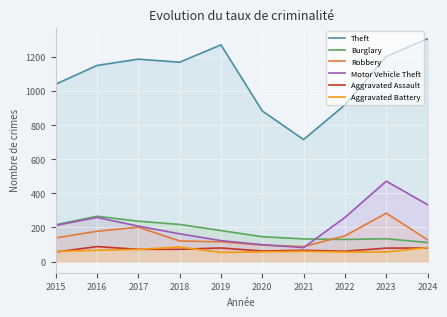

Rank the series by their maximum value, from highest to lowest.

Theft, Motor Vehicle Theft, Robbery, Burglary, Aggravated Assault, Aggravated Battery